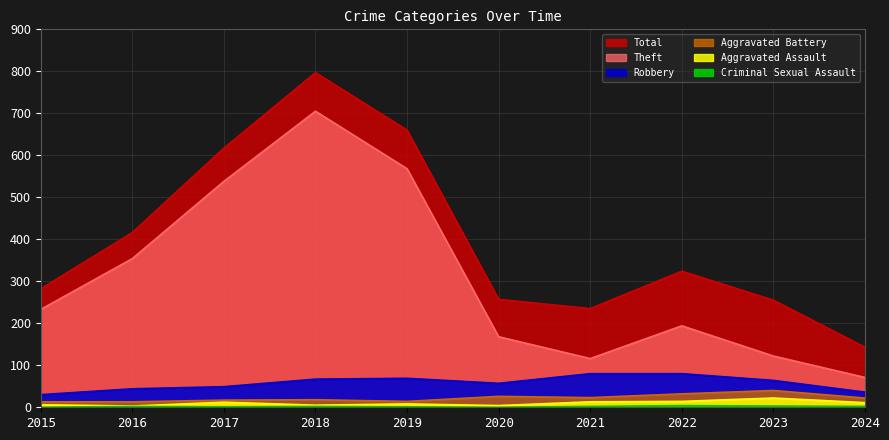

Which series changed the most between 2020 and 2024?

Total